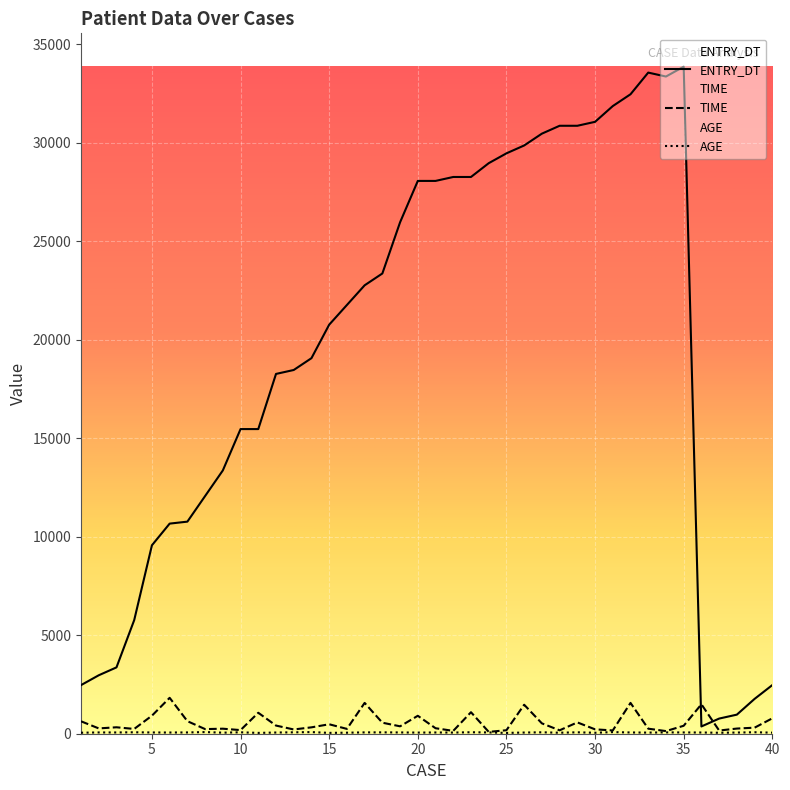

What is the total value across all series at 5?

10548